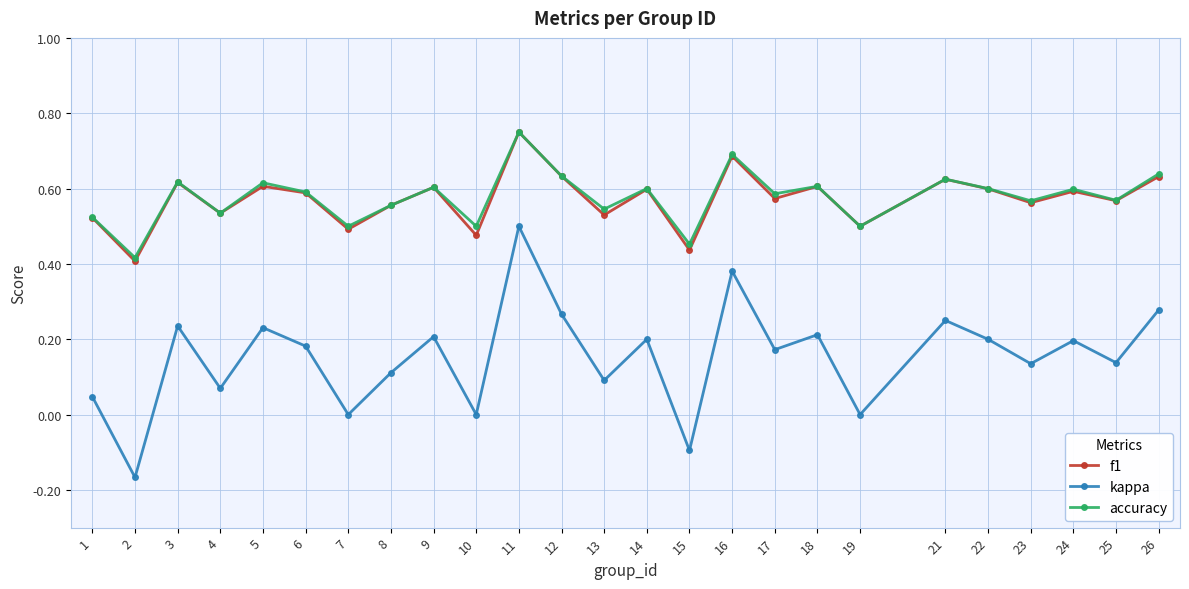

At how many categories does at least one series exceed 0?

25